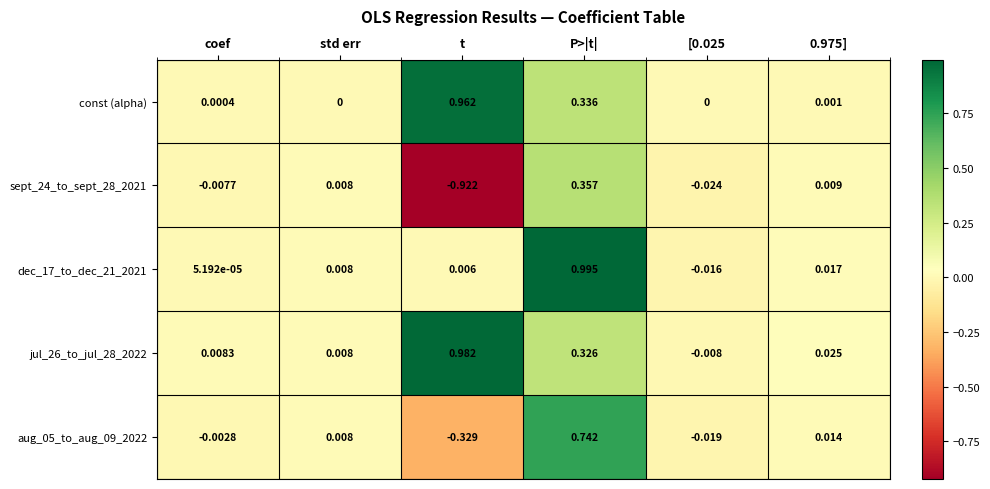

Which category has the lowest value across all series?

t